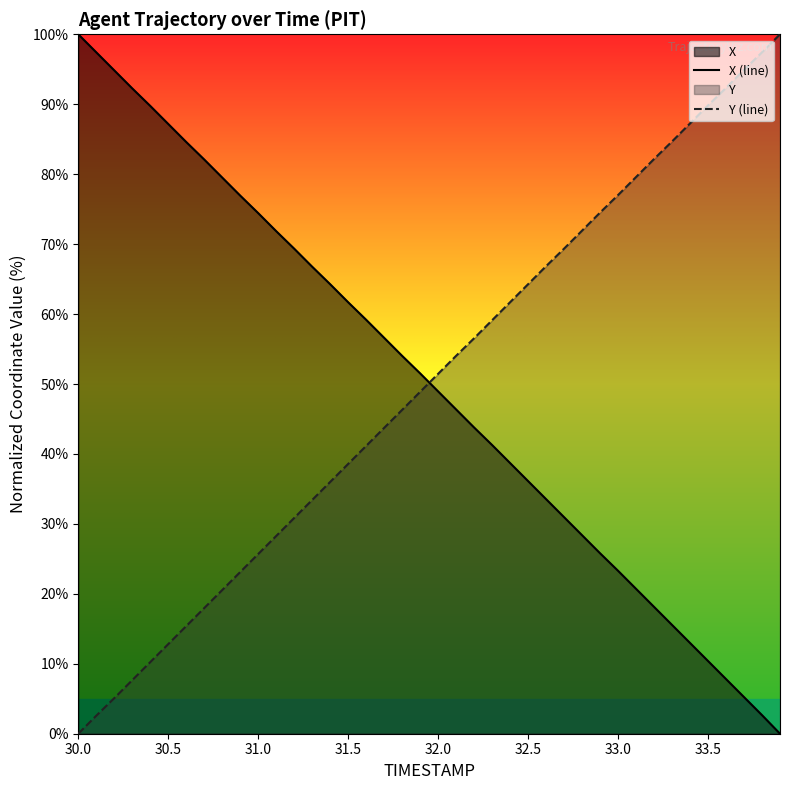

Which series ends up on top after the final intersection of Y (line) and X (line)?

Y (line)